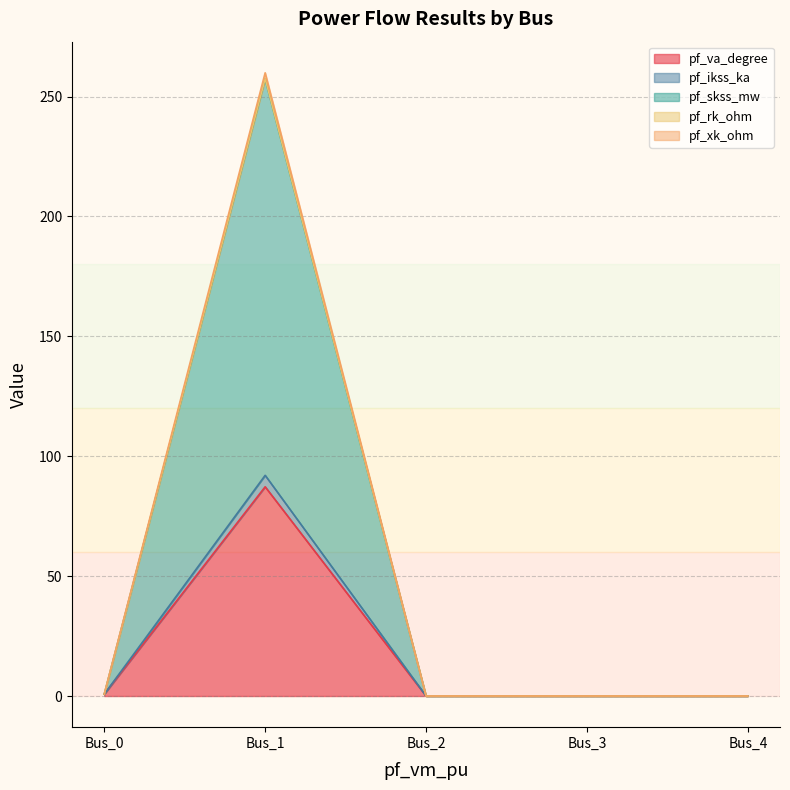

How many lines are shown in the chart?

5